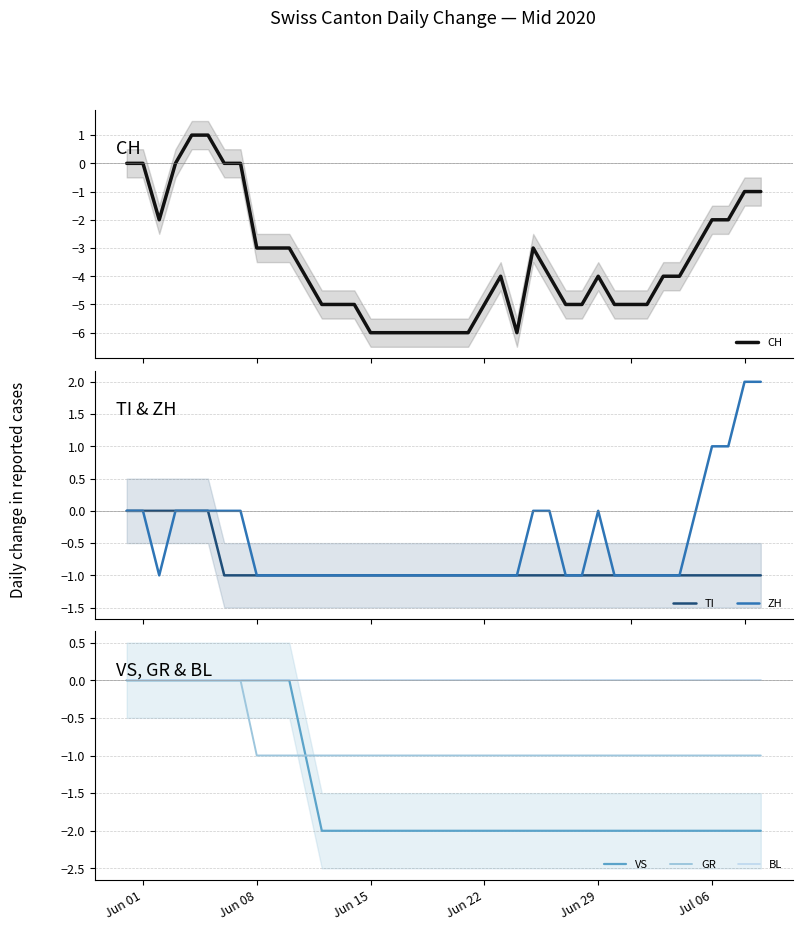

Reading left to right, extract all data points from this chart.

CH: 0	0	-2	0	1	1	0	0	-3	-3	-3	-4	-5	-5	-5	-6	-6	-6	-6	-6	-6	-6	-5	-4	-6	-3	-4	-5	-5	-4	-5	-5	-5	-4	-4	-3	-2	-2	-1	-1
TI: 0	0	0	0	0	0	-1	-1	-1	-1	-1	-1	-1	-1	-1	-1	-1	-1	-1	-1	-1	-1	-1	-1	-1	-1	-1	-1	-1	-1	-1	-1	-1	-1	-1	-1	-1	-1	-1	-1
ZH: 0	0	-1	0	0	0	0	0	-1	-1	-1	-1	-1	-1	-1	-1	-1	-1	-1	-1	-1	-1	-1	-1	-1	0	0	-1	-1	0	-1	-1	-1	-1	-1	0	1	1	2	2
VS: 0	0	0	0	0	0	0	0	0	0	0	-1	-2	-2	-2	-2	-2	-2	-2	-2	-2	-2	-2	-2	-2	-2	-2	-2	-2	-2	-2	-2	-2	-2	-2	-2	-2	-2	-2	-2
GR: 0	0	0	0	0	0	0	0	-1	-1	-1	-1	-1	-1	-1	-1	-1	-1	-1	-1	-1	-1	-1	-1	-1	-1	-1	-1	-1	-1	-1	-1	-1	-1	-1	-1	-1	-1	-1	-1
BL: 0	0	0	0	0	0	0	0	0	0	0	0	0	0	0	0	0	0	0	0	0	0	0	0	0	0	0	0	0	0	0	0	0	0	0	0	0	0	0	0